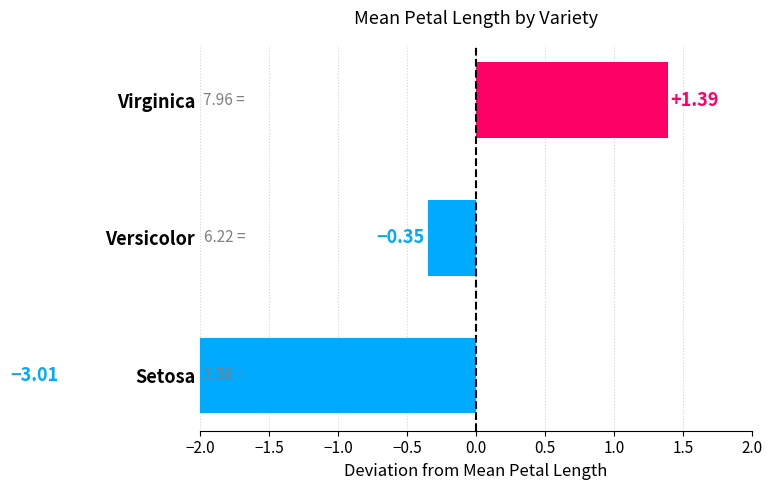

What is the smallest value displayed?

-3.0